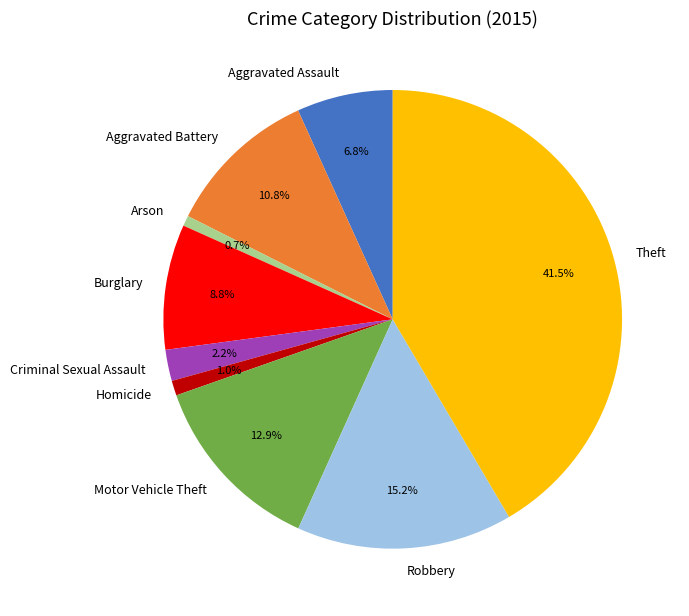

Is it true that Motor Vehicle Theft is 13% of the pie?

True